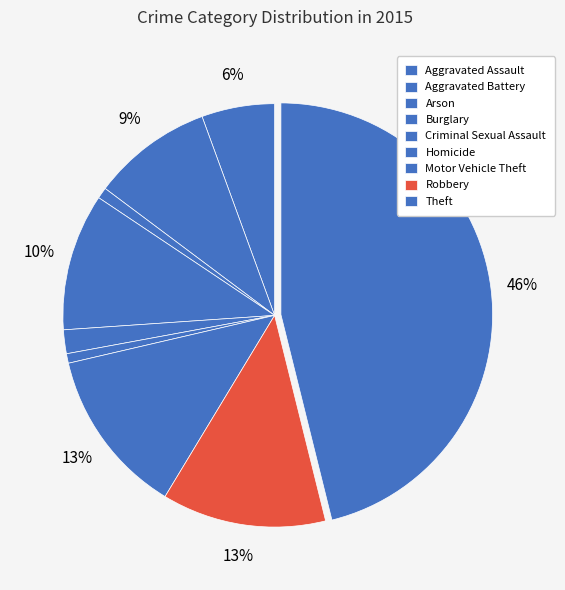

Count the number of slices in the pie.

9